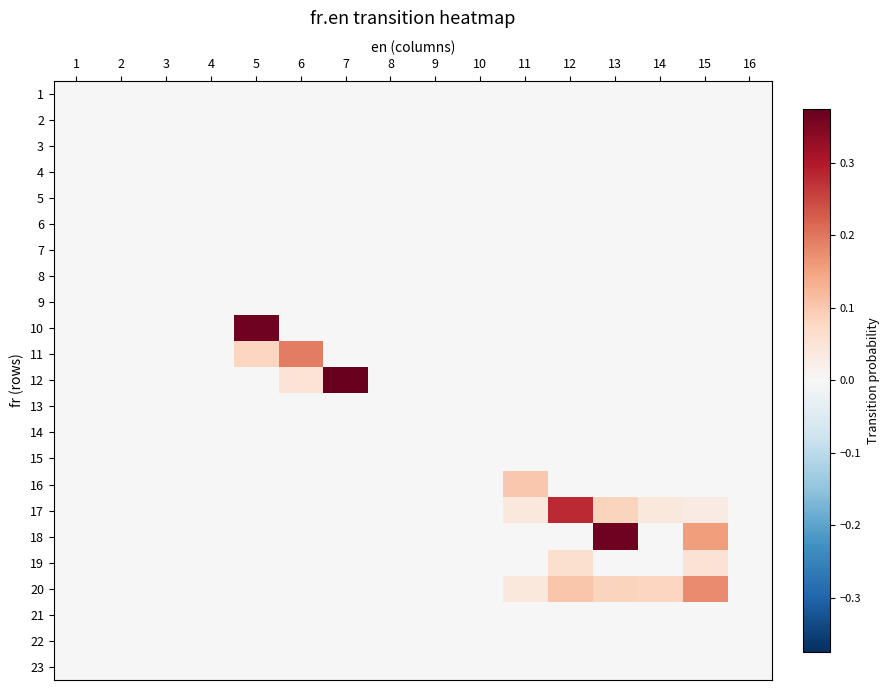

Reading left to right, extract all data points from this chart.

1: 1=0.0	2=0.0	3=0.0	4=0.0	5=0.0	6=0.0	7=0.0	8=0.0	9=0.0	10=0.0	11=0.0	12=0.0	13=0.0	14=0.0	15=0.0	16=0.0
2: 1=0.0	2=0.0	3=0.0	4=0.0	5=0.0	6=0.0	7=0.0	8=0.0	9=0.0	10=0.0	11=0.0	12=0.0	13=0.0	14=0.0	15=0.0	16=0.0
3: 1=0.0	2=0.0	3=0.0	4=0.0	5=0.0	6=0.0	7=0.0	8=0.0	9=0.0	10=0.0	11=0.0	12=0.0	13=0.0	14=0.0	15=0.0	16=0.0
4: 1=0.0	2=0.0	3=0.0	4=0.0	5=0.0	6=0.0	7=0.0	8=0.0	9=0.0	10=0.0	11=0.0	12=0.0	13=0.0	14=0.0	15=0.0	16=0.0
5: 1=0.0	2=0.0	3=0.0	4=0.0	5=0.0	6=0.0	7=0.0	8=0.0	9=0.0	10=0.0	11=0.0	12=0.0	13=0.0	14=0.0	15=0.0	16=0.0
6: 1=0.0	2=0.0	3=0.0	4=0.0	5=0.0	6=0.0	7=0.0	8=0.0	9=0.0	10=0.0	11=0.0	12=0.0	13=0.0	14=0.0	15=0.0	16=0.0
7: 1=0.0	2=0.0	3=0.0	4=0.0	5=0.0	6=0.0	7=0.0	8=0.0	9=0.0	10=0.0	11=0.0	12=0.0	13=0.0	14=0.0	15=0.0	16=0.0
8: 1=0.0	2=0.0	3=0.0	4=0.0	5=0.0	6=0.0	7=0.0	8=0.0	9=0.0	10=0.0	11=0.0	12=0.0	13=0.0	14=0.0	15=0.0	16=0.0
9: 1=0.0	2=0.0	3=0.0	4=0.0	5=0.0	6=0.0	7=0.0	8=0.0	9=0.0	10=0.0	11=0.0	12=0.0	13=0.0	14=0.0	15=0.0	16=0.0
10: 1=0.0	2=0.0	3=0.0	4=0.0	5=0.4	6=0.0	7=0.0	8=0.0	9=0.0	10=0.0	11=0.0	12=0.0	13=0.0	14=0.0	15=0.0	16=0.0
11: 1=0.0	2=0.0	3=0.0	4=0.0	5=0.1	6=0.2	7=0.0	8=0.0	9=0.0	10=0.0	11=0.0	12=0.0	13=0.0	14=0.0	15=0.0	16=0.0
12: 1=0.0	2=0.0	3=0.0	4=0.0	5=0.0	6=0.1	7=0.4	8=0.0	9=0.0	10=0.0	11=0.0	12=0.0	13=0.0	14=0.0	15=0.0	16=0.0
13: 1=0.0	2=0.0	3=0.0	4=0.0	5=0.0	6=0.0	7=0.0	8=0.0	9=0.0	10=0.0	11=0.0	12=0.0	13=0.0	14=0.0	15=0.0	16=0.0
14: 1=0.0	2=0.0	3=0.0	4=0.0	5=0.0	6=0.0	7=0.0	8=0.0	9=0.0	10=0.0	11=0.0	12=0.0	13=0.0	14=0.0	15=0.0	16=0.0
15: 1=0.0	2=0.0	3=0.0	4=0.0	5=0.0	6=0.0	7=0.0	8=0.0	9=0.0	10=0.0	11=0.0	12=0.0	13=0.0	14=0.0	15=0.0	16=0.0
16: 1=0.0	2=0.0	3=0.0	4=0.0	5=0.0	6=0.0	7=0.0	8=0.0	9=0.0	10=0.0	11=0.1	12=0.0	13=0.0	14=0.0	15=0.0	16=0.0
17: 1=0.0	2=0.0	3=0.0	4=0.0	5=0.0	6=0.0	7=0.0	8=0.0	9=0.0	10=0.0	11=0.0	12=0.3	13=0.1	14=0.0	15=0.0	16=0.0
18: 1=0.0	2=0.0	3=0.0	4=0.0	5=0.0	6=0.0	7=0.0	8=0.0	9=0.0	10=0.0	11=0.0	12=0.0	13=0.4	14=0.0	15=0.2	16=0.0
19: 1=0.0	2=0.0	3=0.0	4=0.0	5=0.0	6=0.0	7=0.0	8=0.0	9=0.0	10=0.0	11=0.0	12=0.1	13=0.0	14=0.0	15=0.1	16=0.0
20: 1=0.0	2=0.0	3=0.0	4=0.0	5=0.0	6=0.0	7=0.0	8=0.0	9=0.0	10=0.0	11=0.0	12=0.1	13=0.1	14=0.1	15=0.2	16=0.0
21: 1=0.0	2=0.0	3=0.0	4=0.0	5=0.0	6=0.0	7=0.0	8=0.0	9=0.0	10=0.0	11=0.0	12=0.0	13=0.0	14=0.0	15=0.0	16=0.0
22: 1=0.0	2=0.0	3=0.0	4=0.0	5=0.0	6=0.0	7=0.0	8=0.0	9=0.0	10=0.0	11=0.0	12=0.0	13=0.0	14=0.0	15=0.0	16=0.0
23: 1=0.0	2=0.0	3=0.0	4=0.0	5=0.0	6=0.0	7=0.0	8=0.0	9=0.0	10=0.0	11=0.0	12=0.0	13=0.0	14=0.0	15=0.0	16=0.0